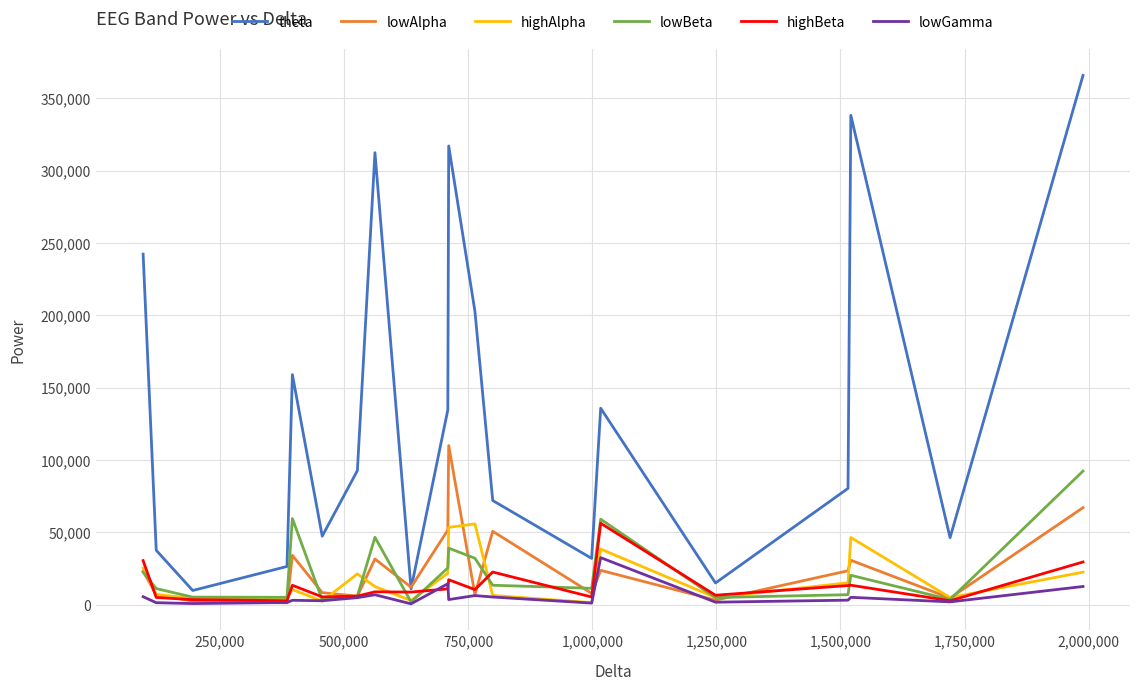

What is the highest value of the highBeta series?

56277